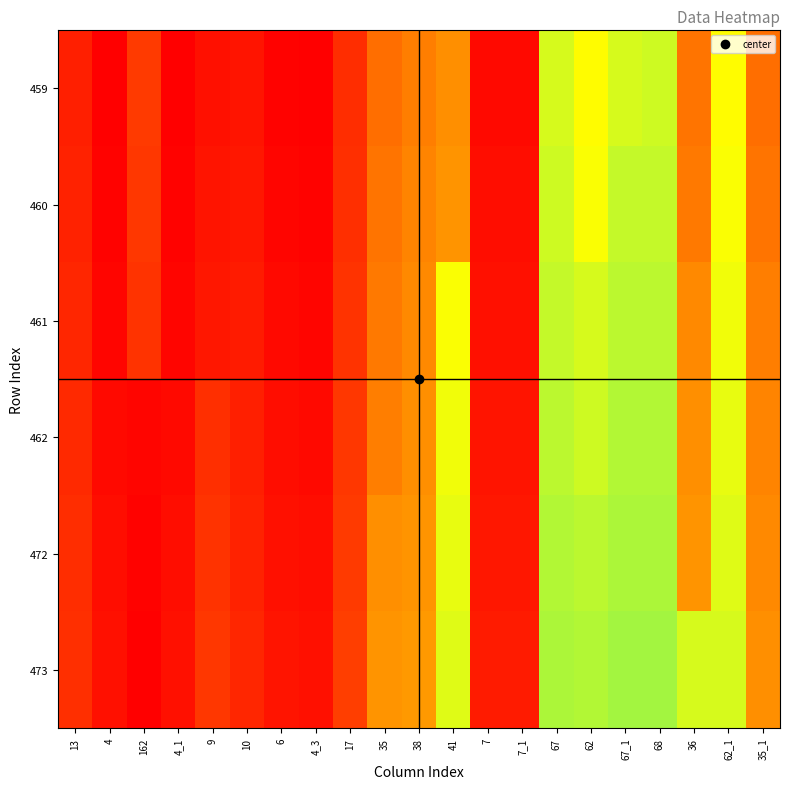

Reading right to left, what are all the values shown in this chart?

459: 35_1=35	62_1=62	36=36	68=68	67_1=67	62=62	67=67	7_1=7	7=7	41=41	38=38	35=35	17=17	4_3=4	6=5	10=10	9=9	4_1=4	162=162	4=4	13=13
460: 35_1=36	62_1=63	36=37	68=69	67_1=69	62=63	67=68	7_1=8	7=8	41=42	38=39	35=36	17=18	4_3=5	6=6	10=11	9=10	4_1=5	162=163	4=5	13=14
461: 35_1=38	62_1=64	36=40	68=70	67_1=70	62=67	67=69	7_1=9	7=9	41=63	38=40	35=37	17=19	4_3=6	6=7	10=12	9=11	4_1=6	162=164	4=6	13=15
462: 35_1=39	62_1=65	36=41	68=71	67_1=71	62=68	67=70	7_1=10	7=10	41=64	38=41	35=38	17=20	4_3=7	6=8	10=13	9=18	4_1=7	162=177	4=7	13=16
472: 35_1=40	62_1=66	36=42	68=72	67_1=72	62=70	67=71	7_1=11	7=11	41=65	38=42	35=41	17=21	4_3=8	6=9	10=14	9=19	4_1=8	162=178	4=8	13=17
473: 35_1=41	62_1=67	36=67	68=73	67_1=73	62=71	67=72	7_1=12	7=12	41=66	38=43	35=42	17=22	4_3=9	6=10	10=15	9=20	4_1=9	162=179	4=9	13=18